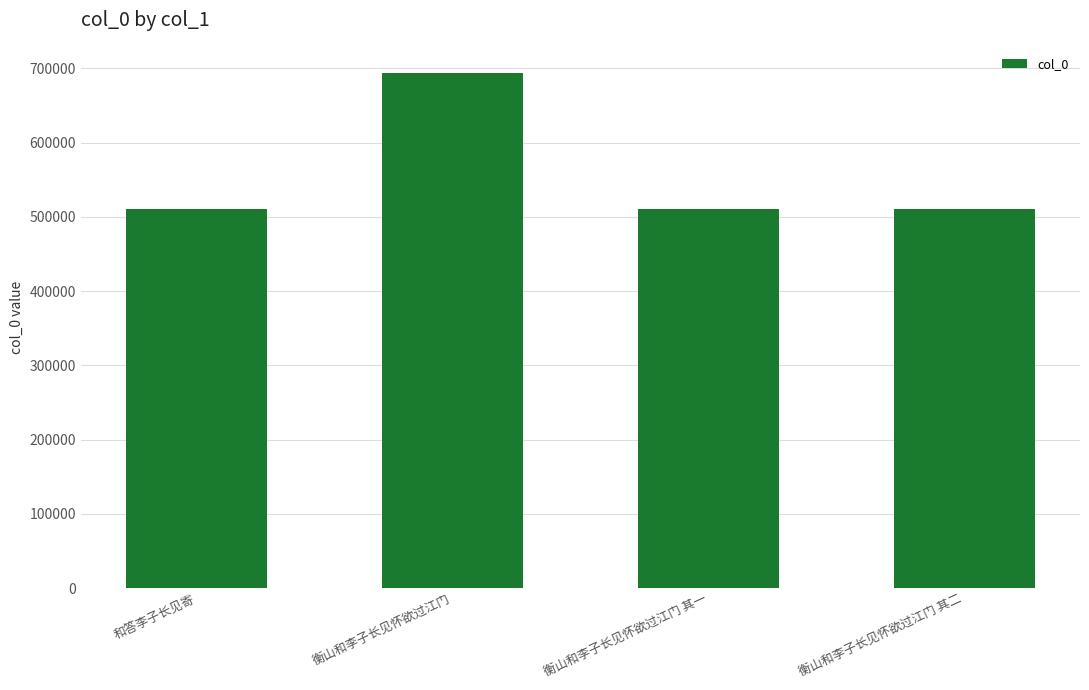

What is the label of the 3rd bar from the left?

衡山和李子长见怀欲过江门 其一